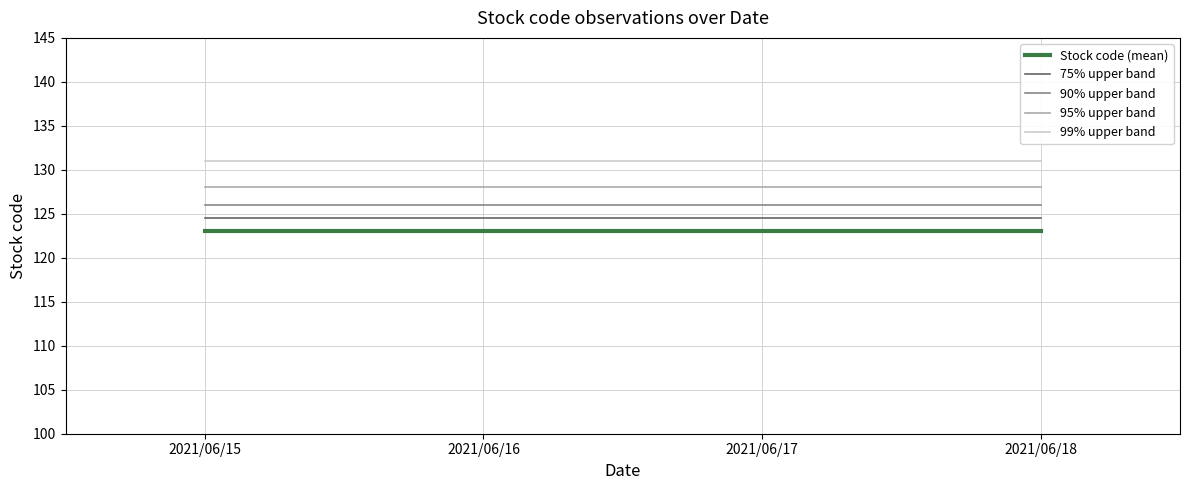

Rank the series by their average value, from highest to lowest.

99% upper band, 95% upper band, 90% upper band, 75% upper band, Stock code (mean)